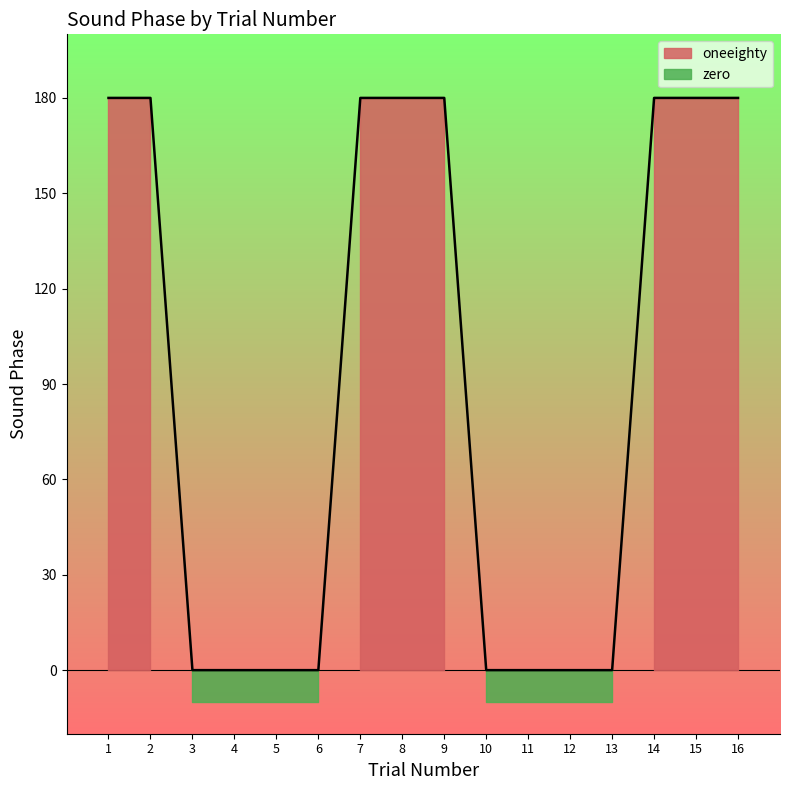

Which category has the lowest value in the oneeighty series?

1